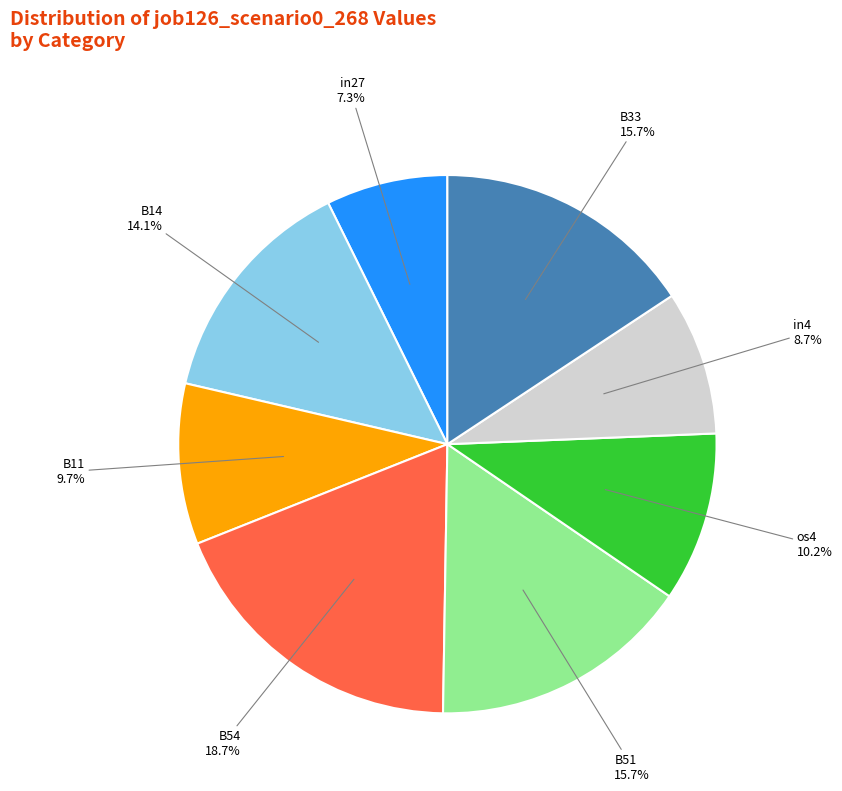

Which category has the biggest portion of the pie?

B54